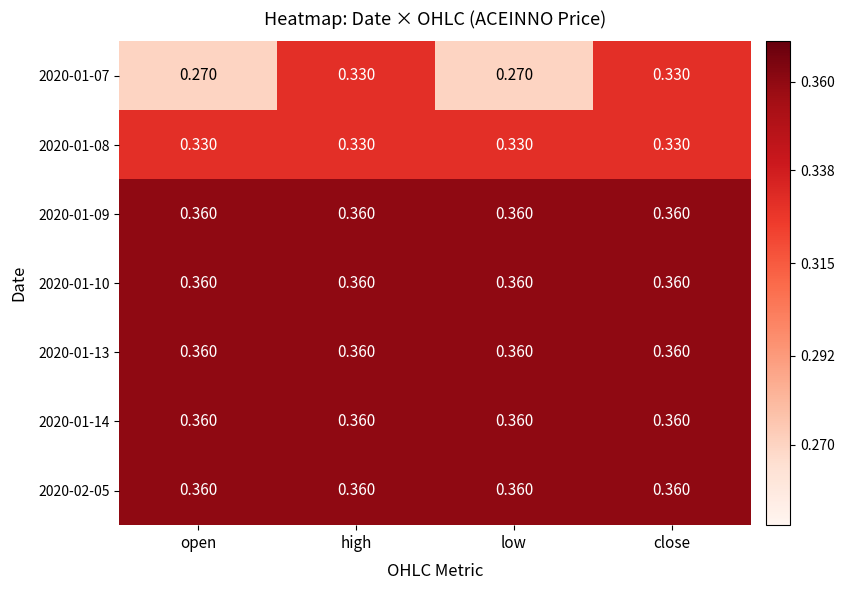

Is the value of 2020-01-07 at open greater than the value of 2020-01-13 at low?

No